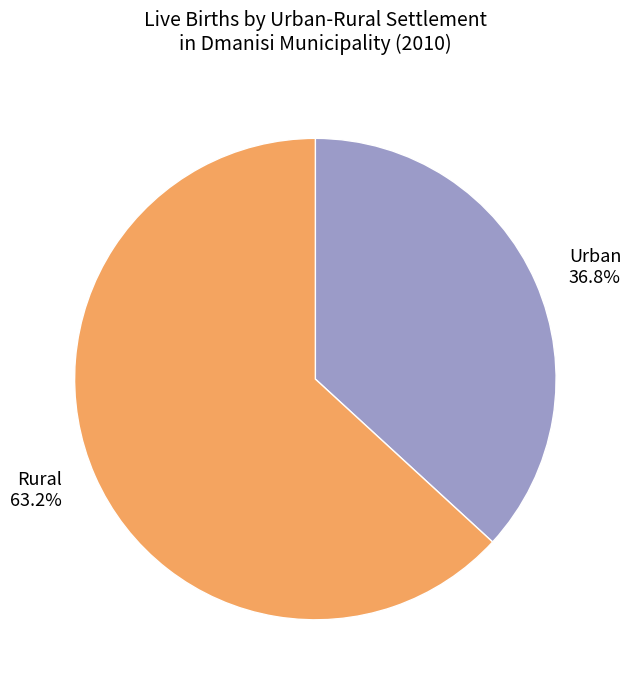

Approximately how many times larger is the value at Urban compared to Rural?

0.6